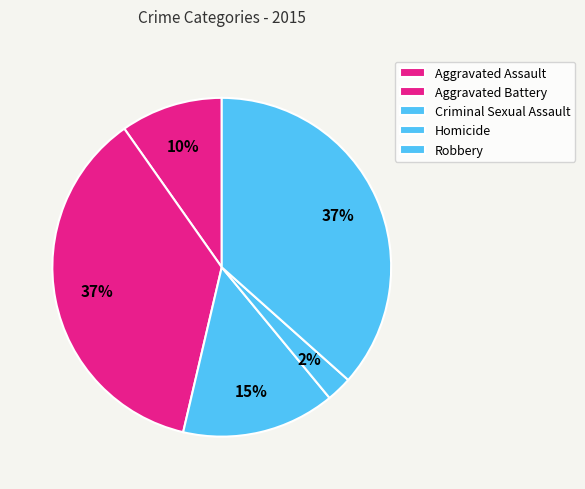

Does Criminal Sexual Assault represent more than half of the total?

No